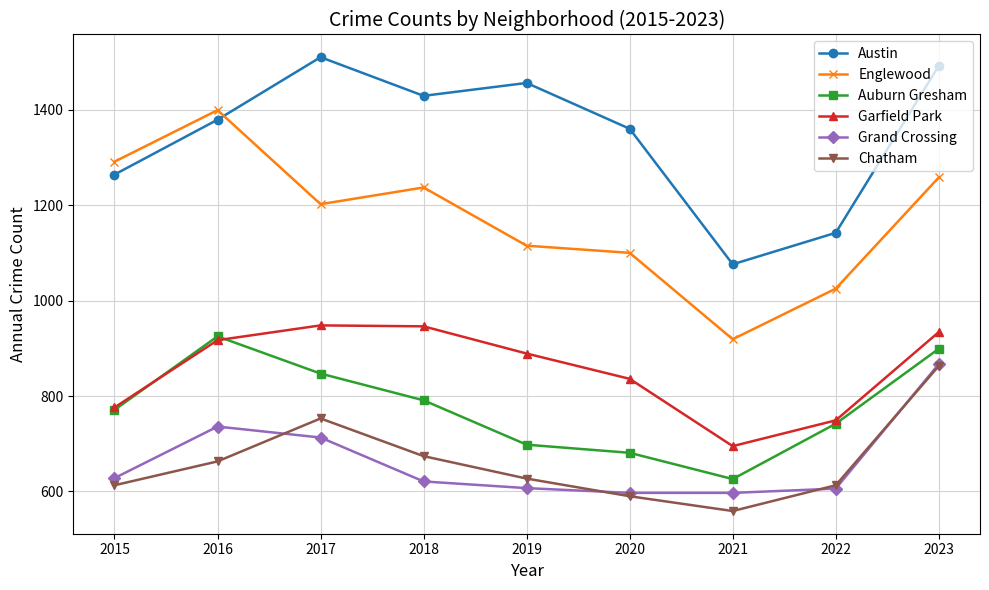

How many interior local peaks does the Grand Crossing series have?

1